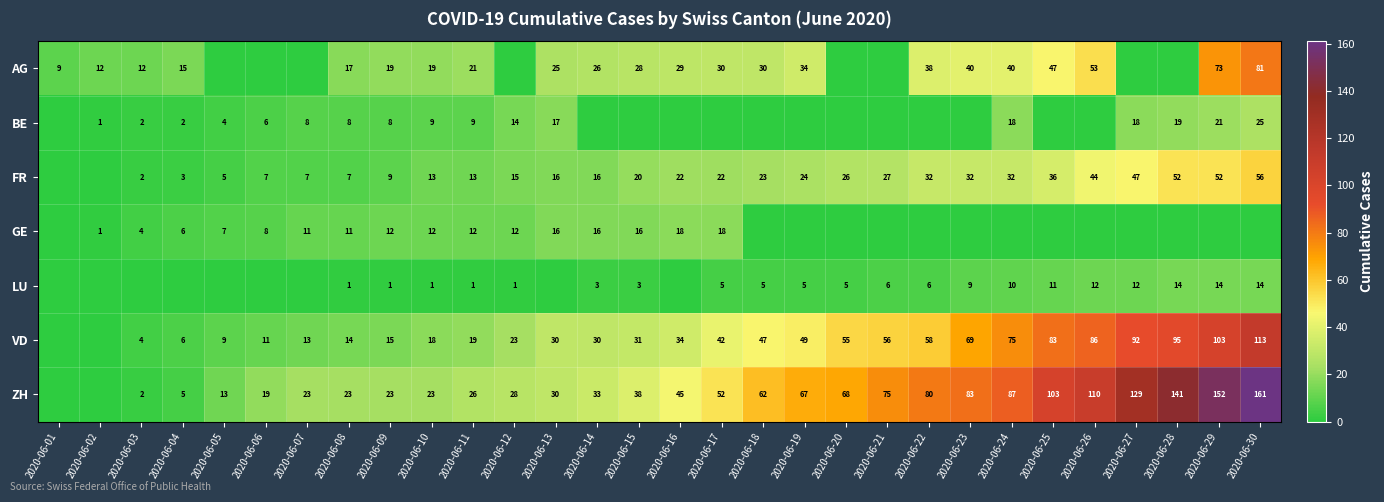

At which category is the sum across all series the highest?

2020-06-30